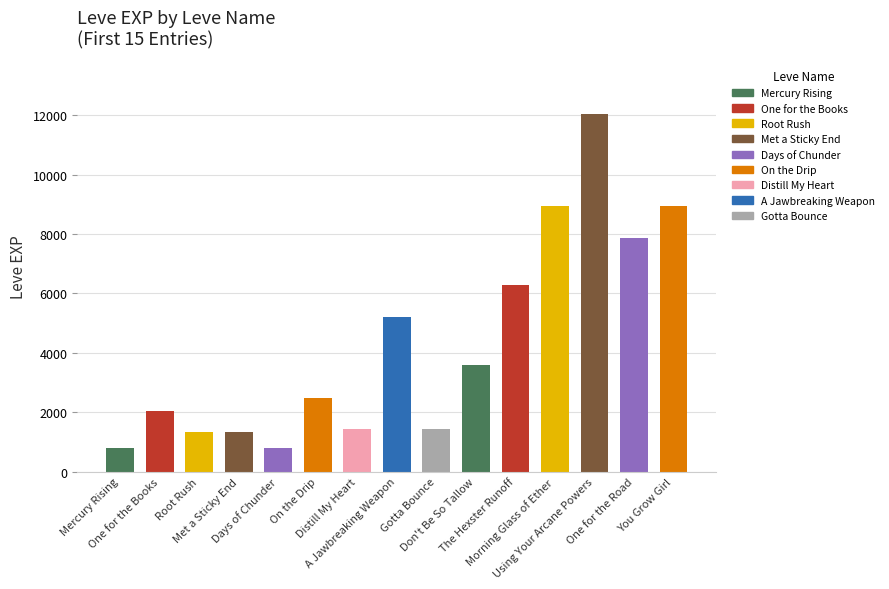

Where is the data nearest to the value 6415?

The Hexster Runoff